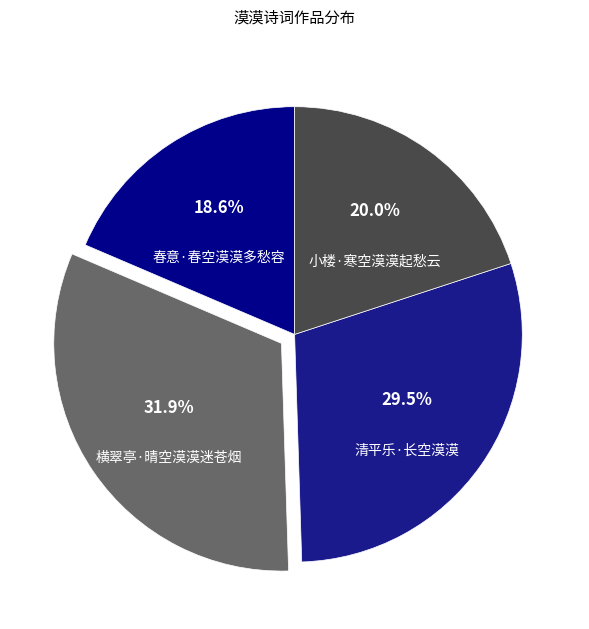

What is the smallest slice in the pie chart?

春意·春空漠漠多愁容